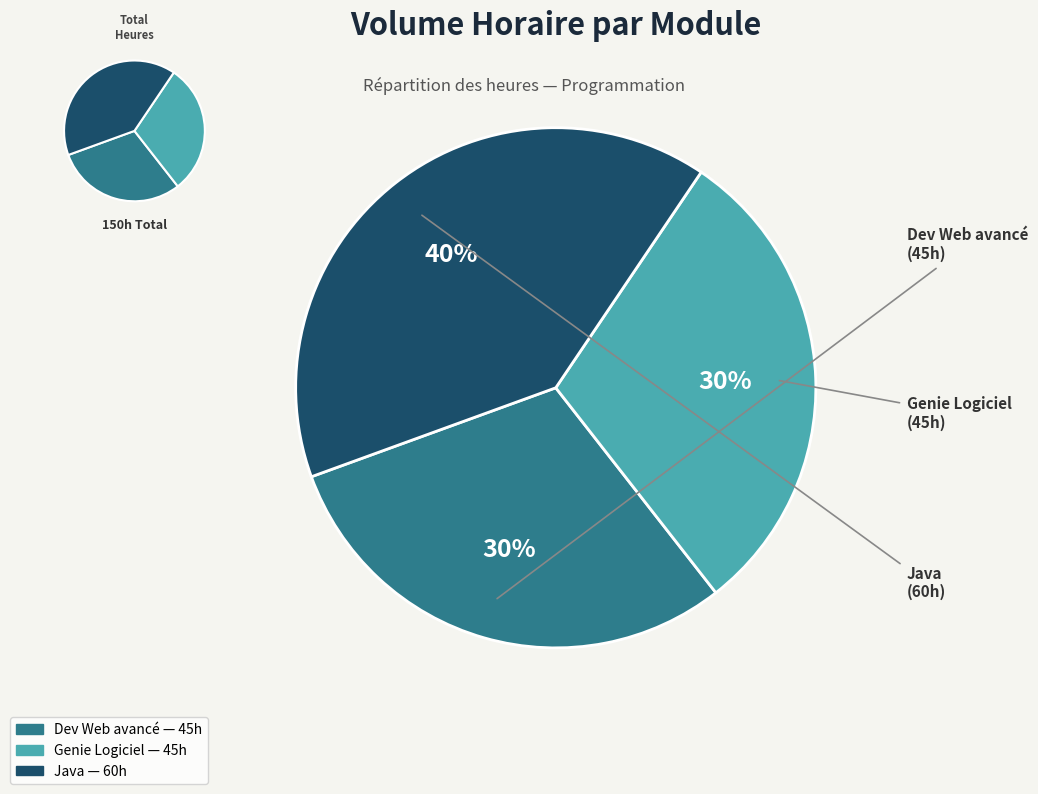

How much of the chart is everything except Java?

60.0%